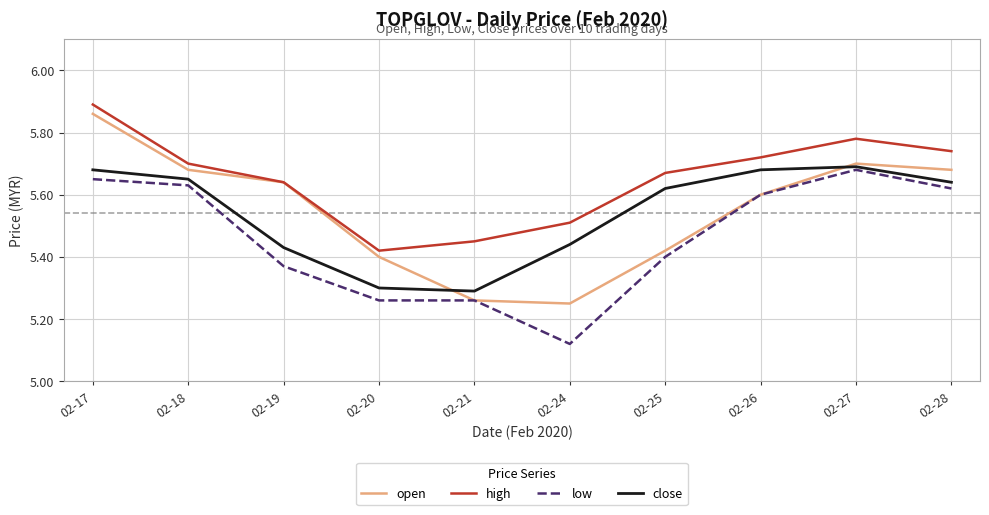

The value of open at 02-28 is 9.5. True or false?

False